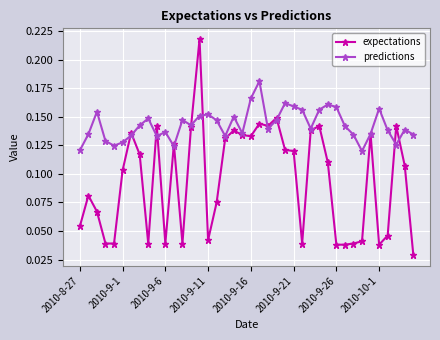

Count the predictions values in the range 0 to 1.

40